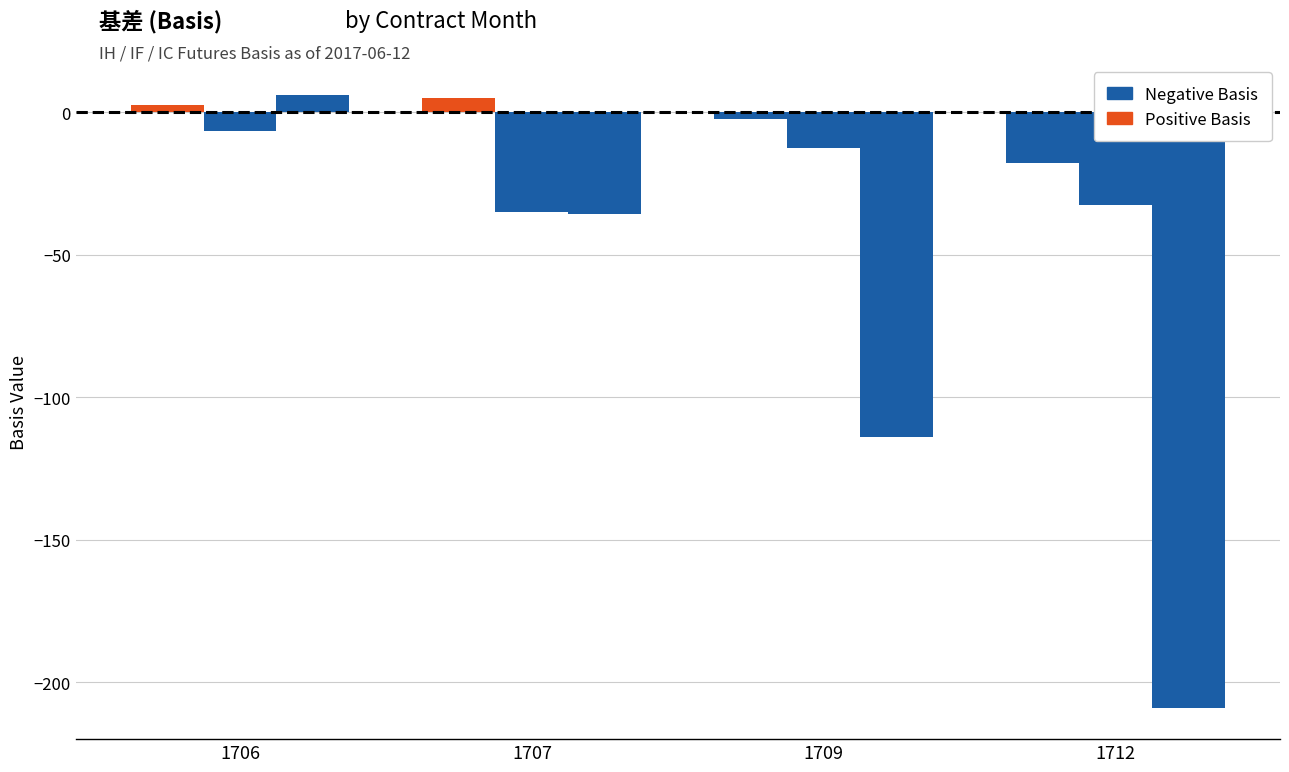

How many bars are there in each group?

3